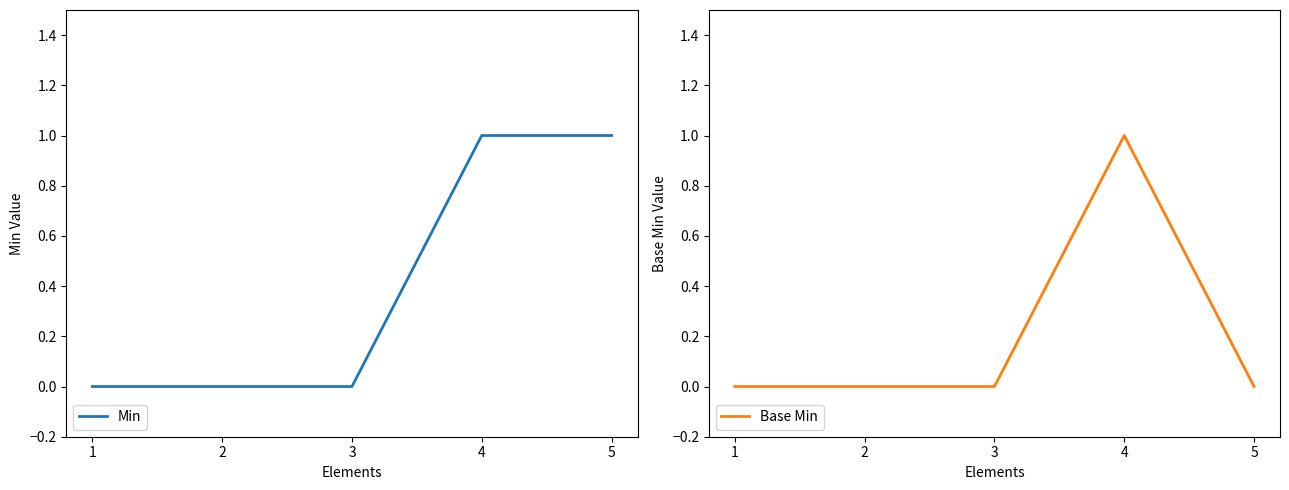

At which category does Base Min reach its first local peak?

4